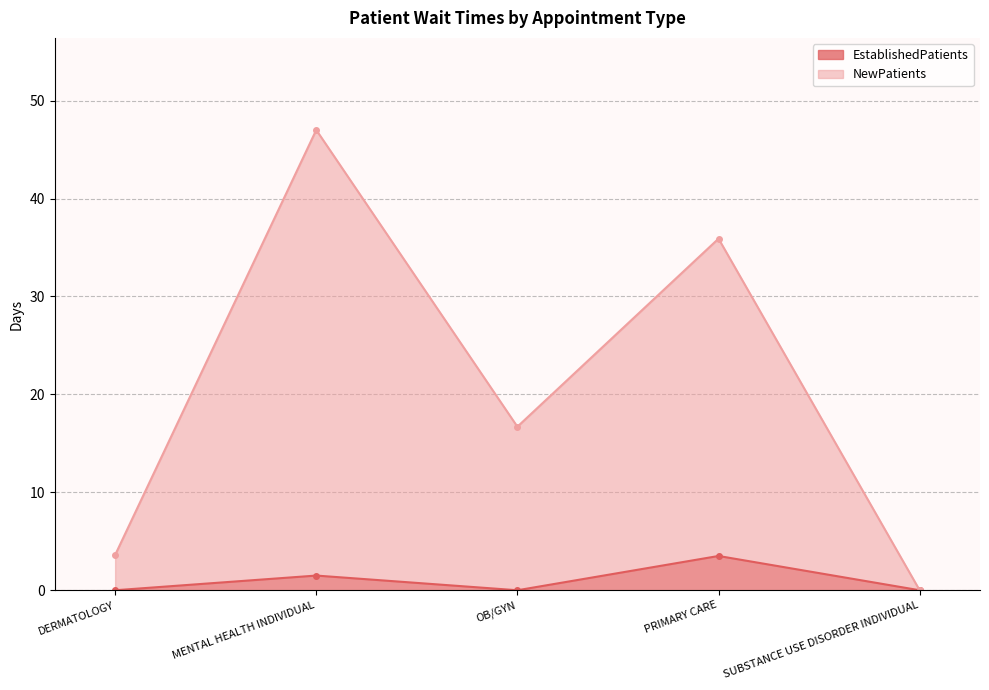

At how many categories does at least one series exceed 16?

3